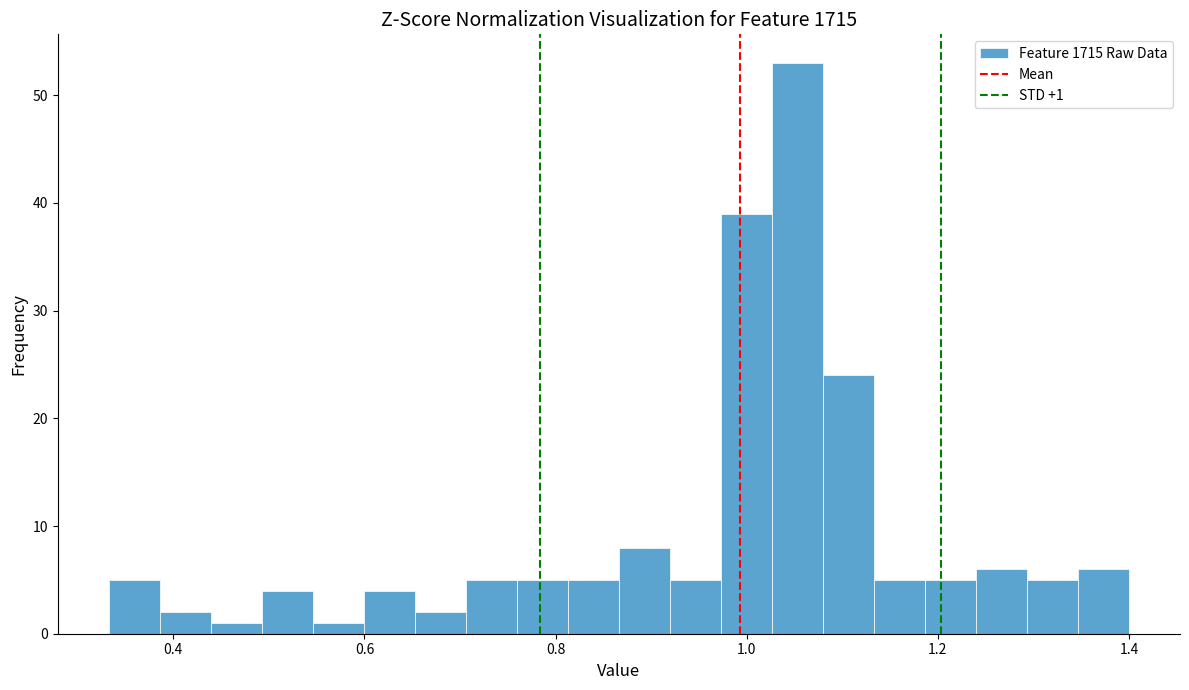

Around what value on the x-axis is the tallest bar? Give the approximate position of its centre, as read against the axis.

1.06